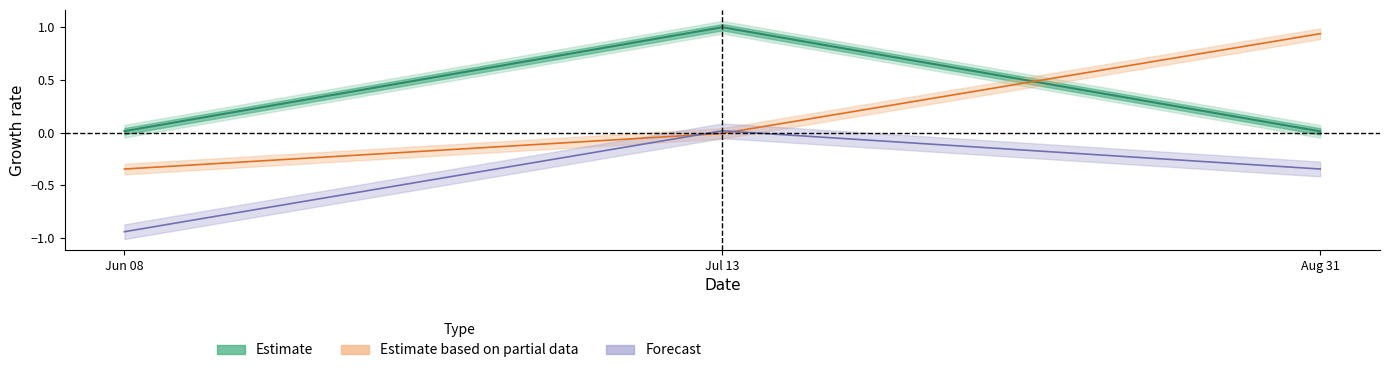

What is the spread (max minus min) of values at 1?

1.0